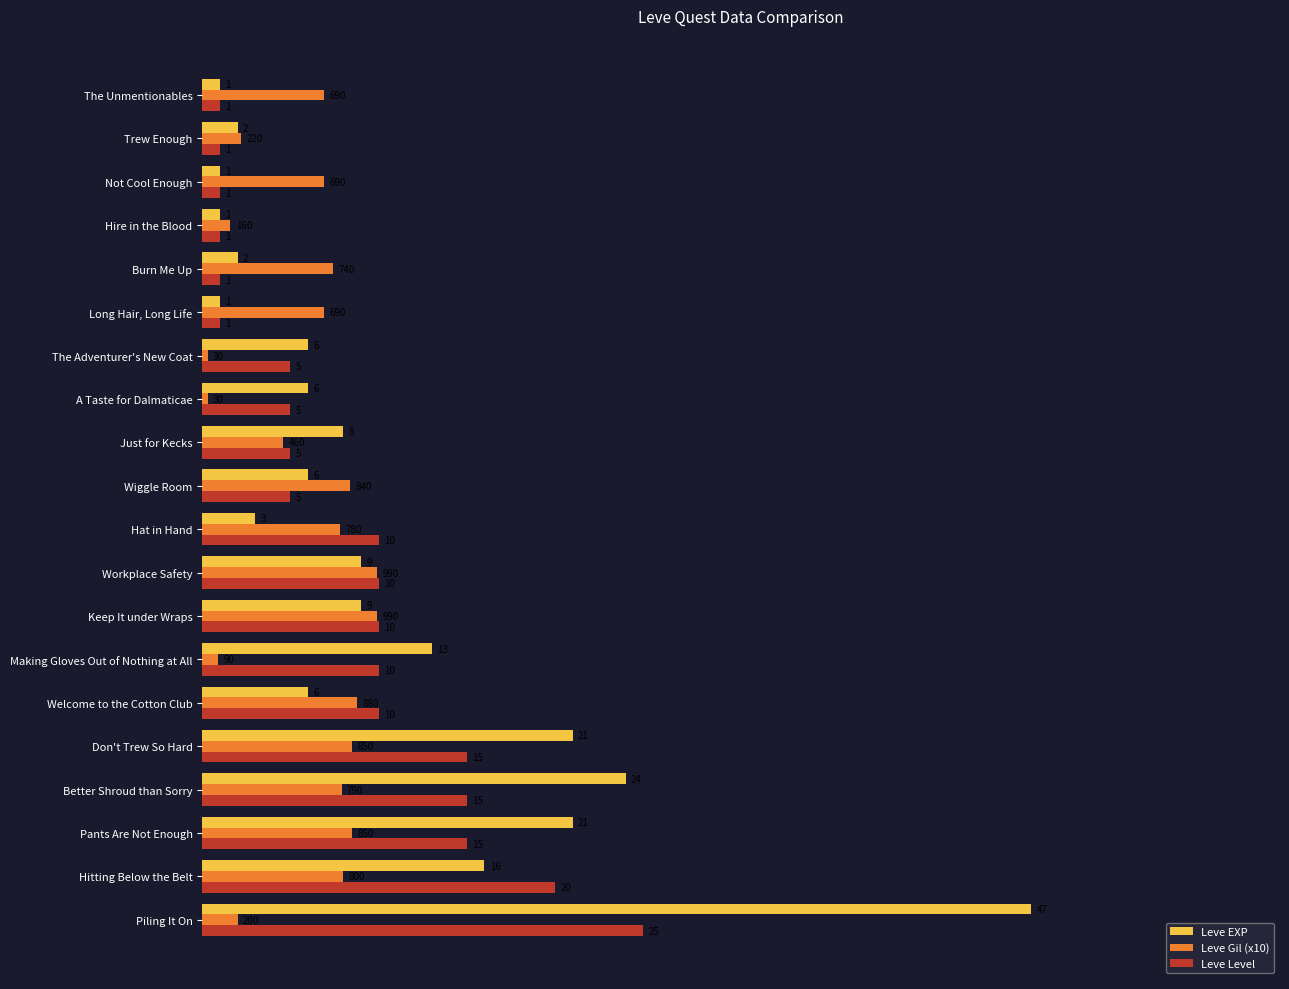

How many values in the Leve Gil (x10) series are below 7?

10